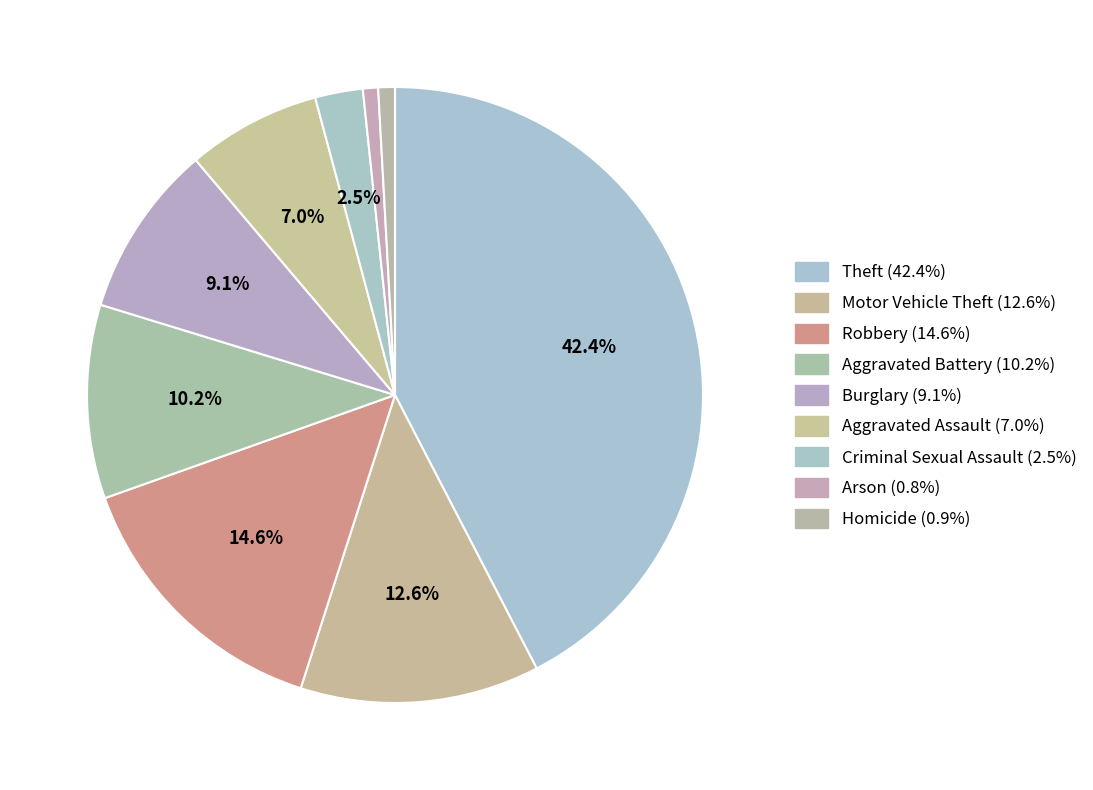

How many slices are in this pie chart?

9